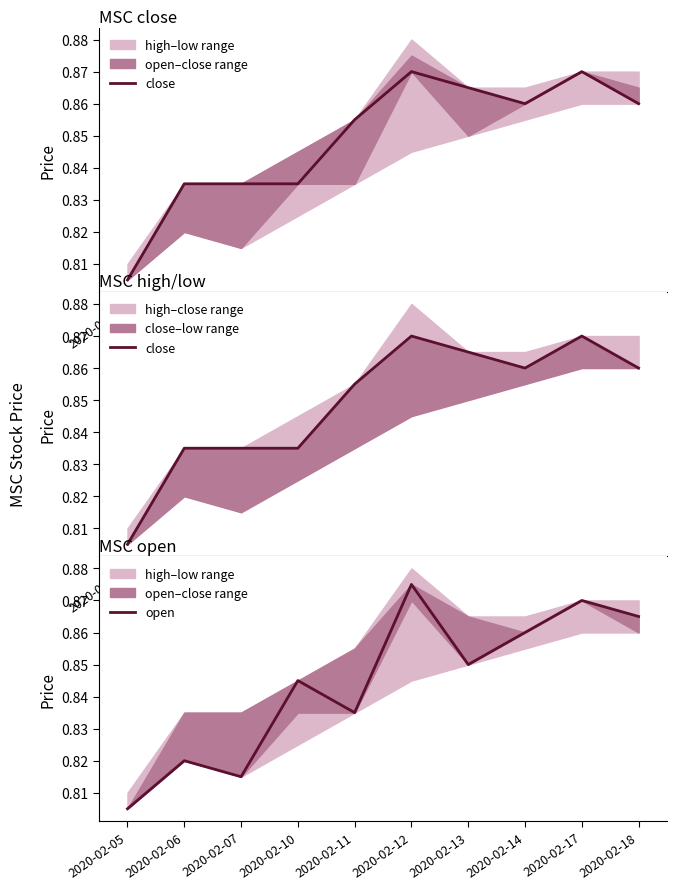

Does the chart display data point markers on the line(s)?

No